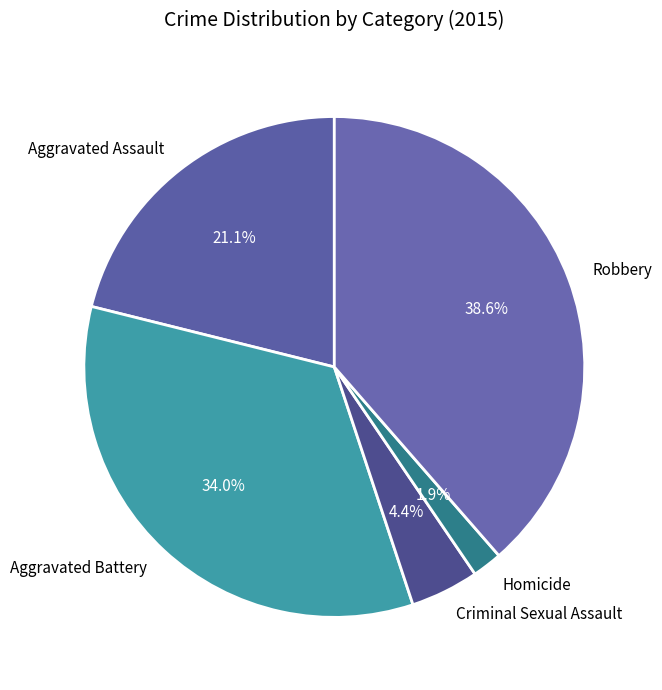

To the nearest percent, what portion does Criminal Sexual Assault represent?

4%